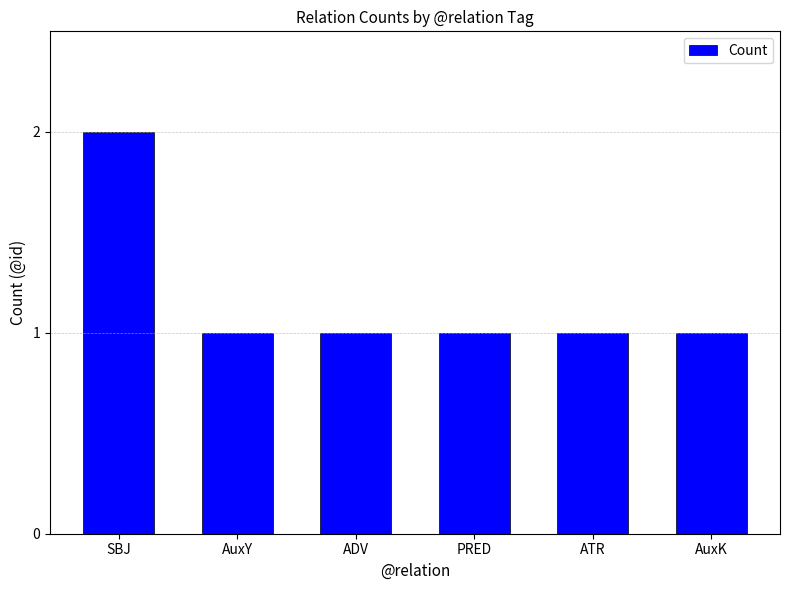

The value at ADV is 2. True or false?

False